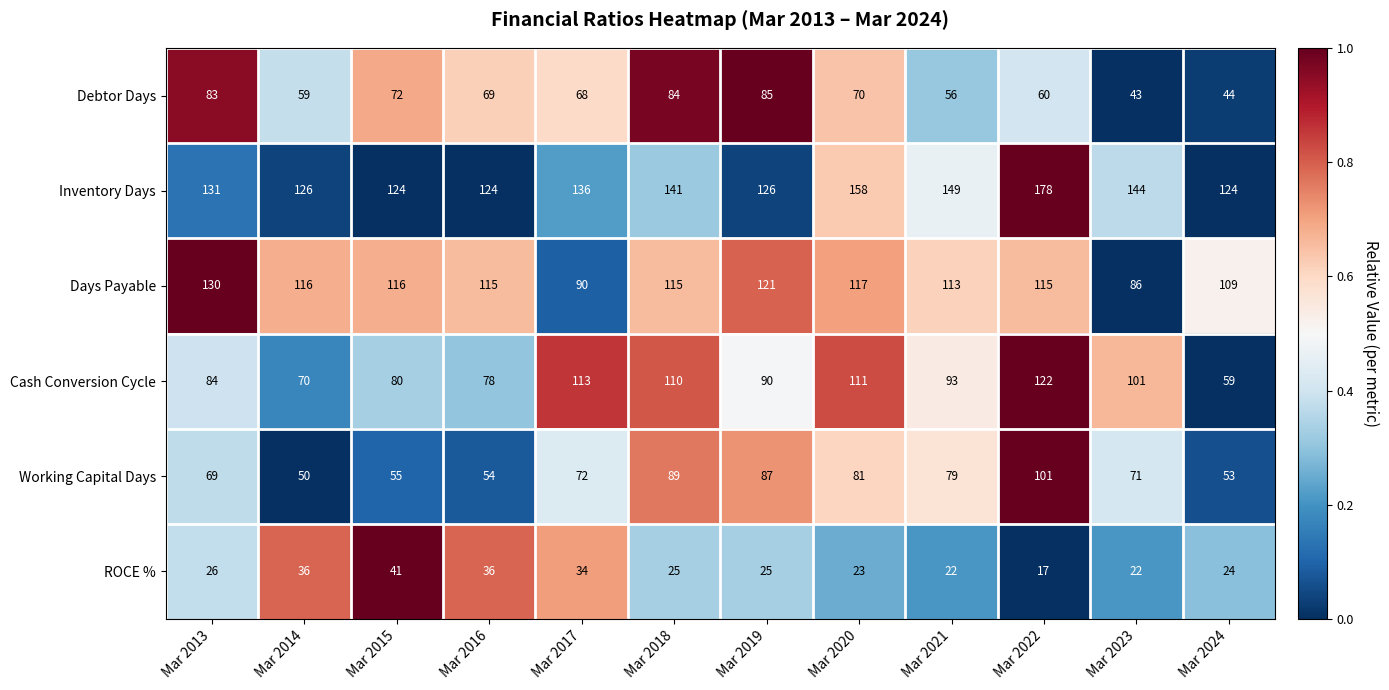

The Inventory Days series shows 149 at Mar 2021. True or false?

True